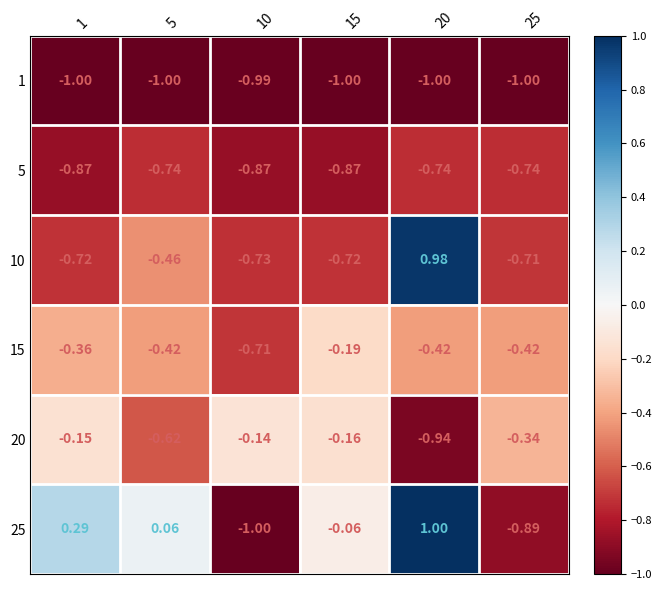

How many distinct data groups are displayed?

6